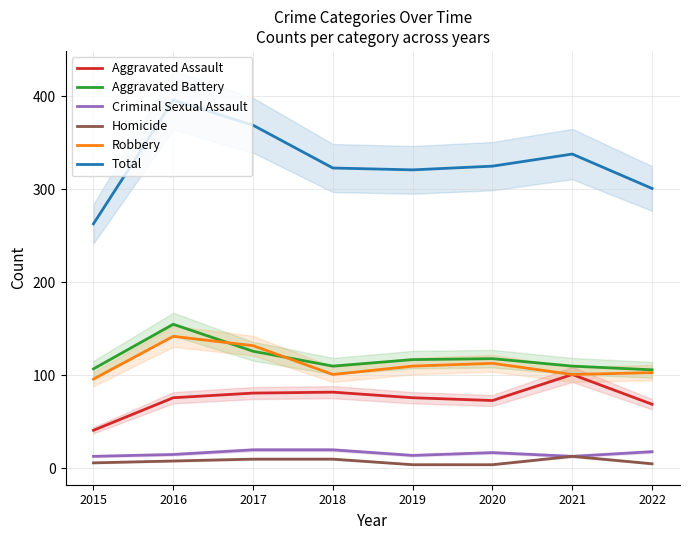

What is the sum of all Robbery values?

898